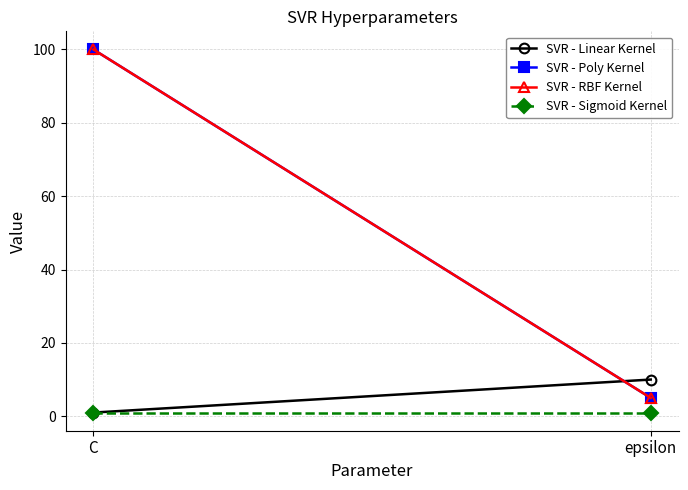

What is the smallest value displayed?

1